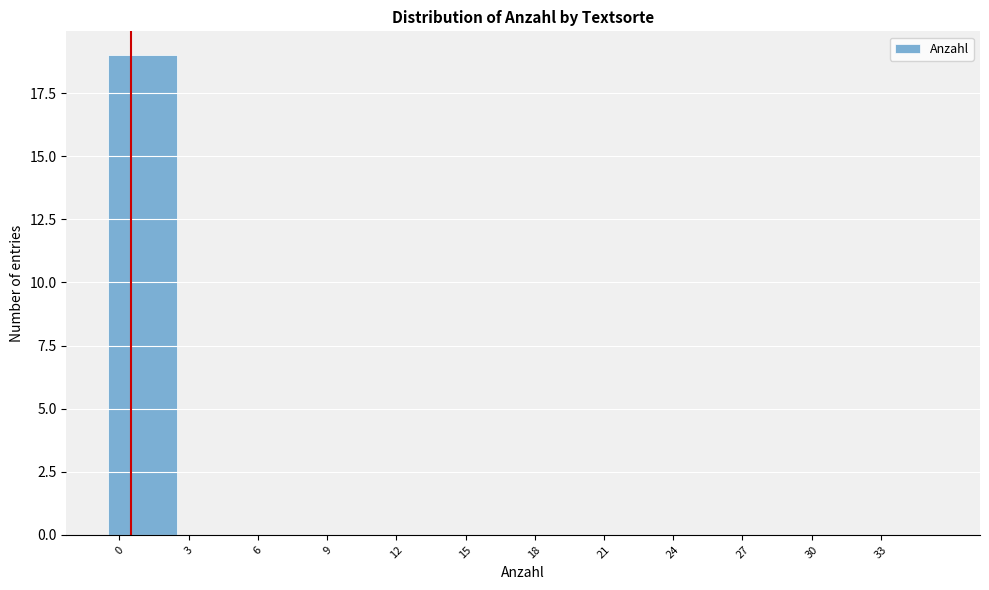

Reading left to right, list every bar in this chart as the range it spans on the x-axis followed by its height. The values are not printed on the chart, so give them approximately, as read against the axis.

-0.5 to 2.5: 19
2.5 to 5.5: 0
5.5 to 8.5: 0
8.5 to 11.5: 0
11.5 to 14.5: 0
14.5 to 17.5: 0
17.5 to 20.5: 0
20.5 to 23.5: 0
23.5 to 26.5: 0
26.5 to 29.5: 0
29.5 to 32.5: 0
32.5 to 35.5: 0